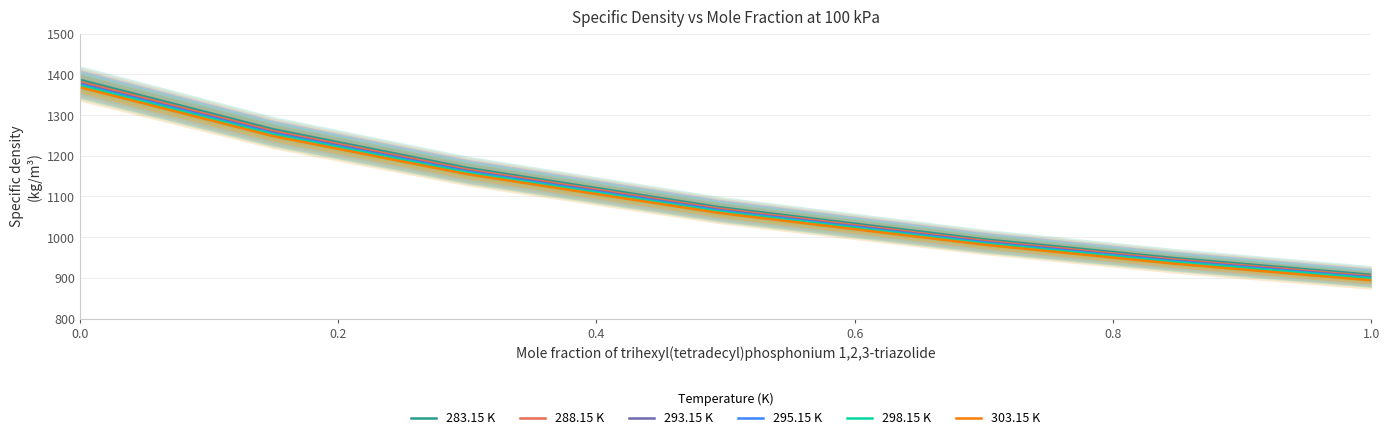

What is the sum of all 293.15 K values?

7694.1